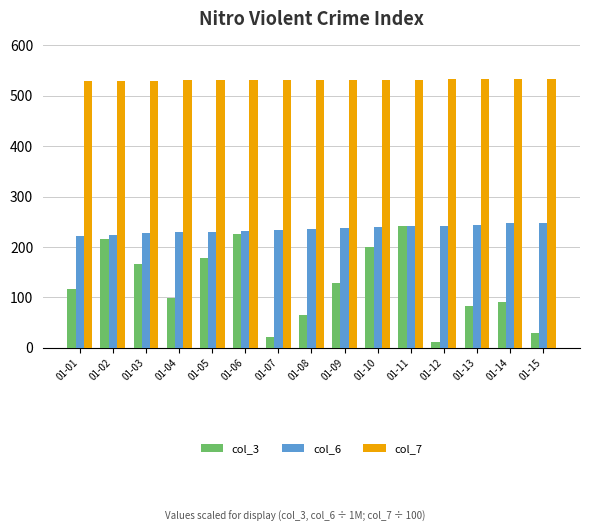

What is the value of the col_6 bar at the 1st from the left?

221.7